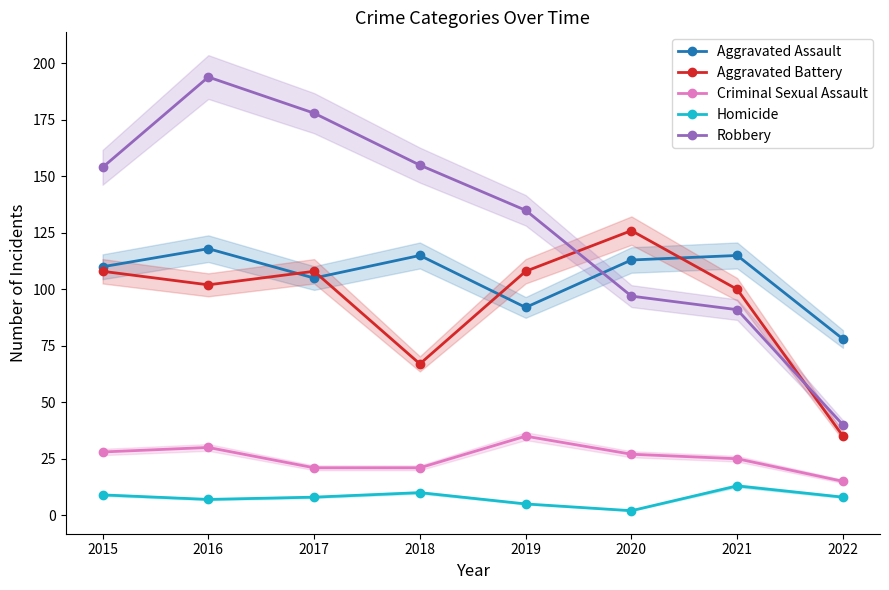

Where does the Criminal Sexual Assault series first go above 27?

2015